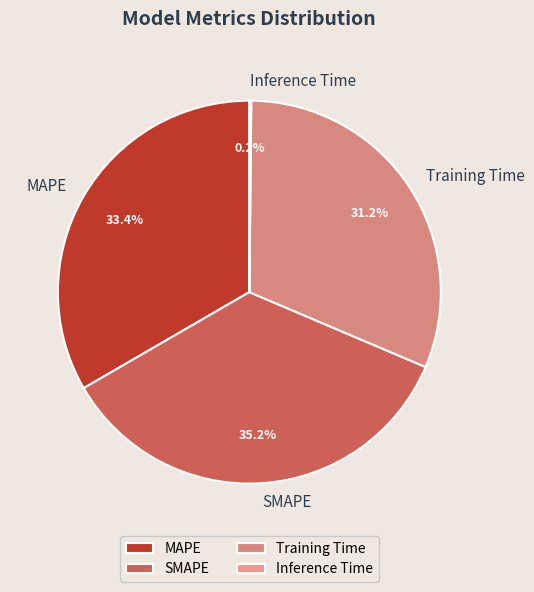

What percentage is the MAPE slice, to the nearest percent?

33%